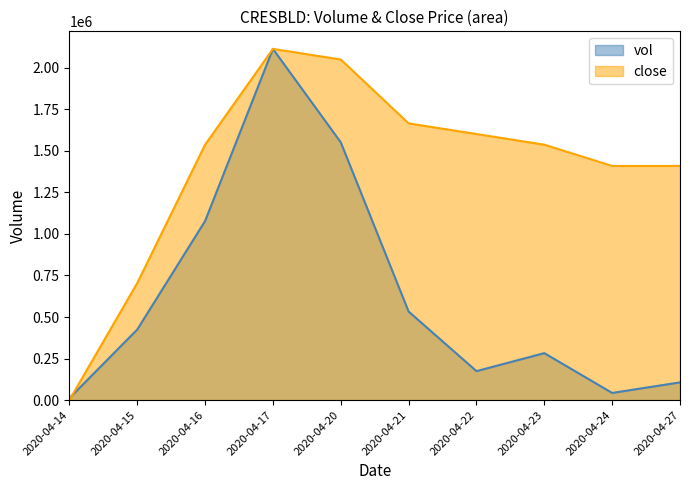

Between which two adjacent categories do close and vol first intersect?

2020-04-14 and 2020-04-15